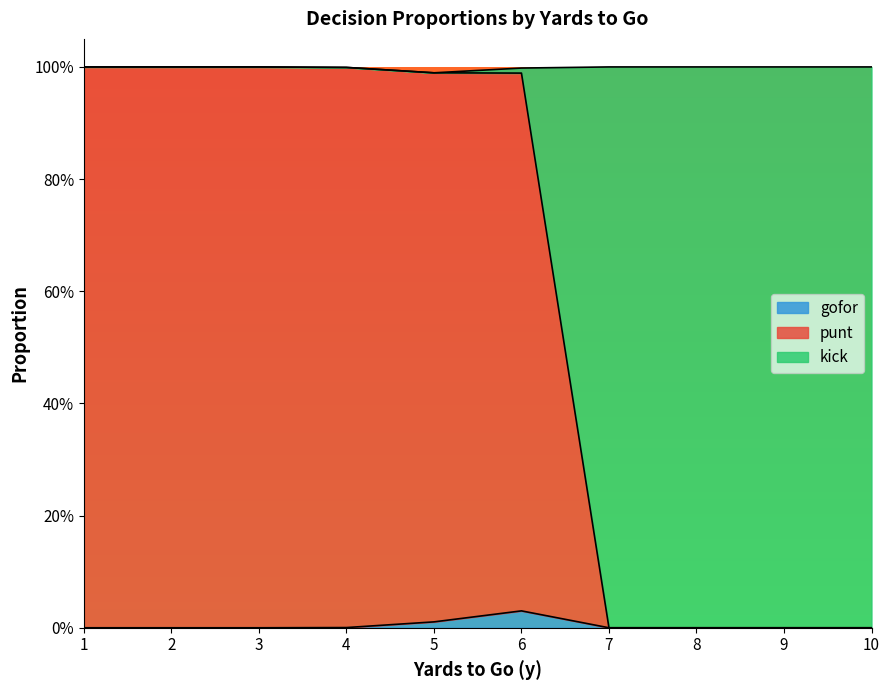

What is the greatest value displayed?

1.0